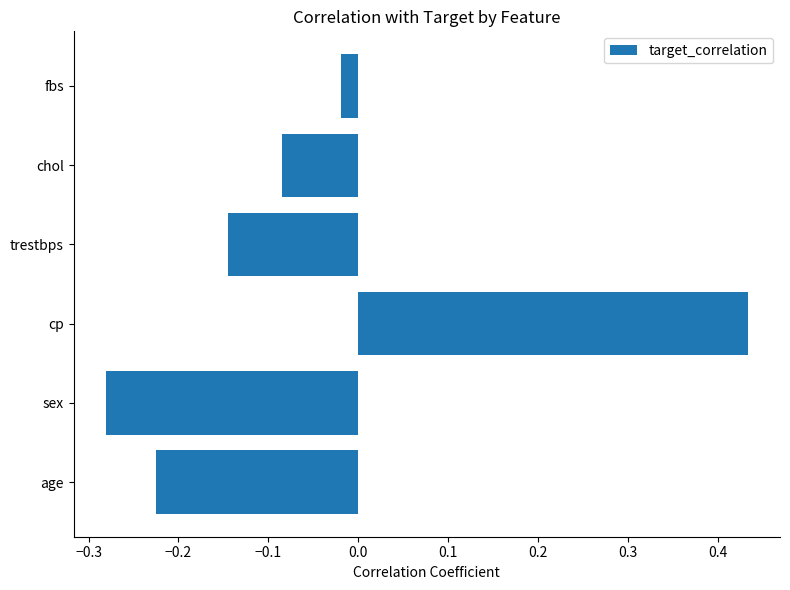

Which category has the lowest value across all series?

sex